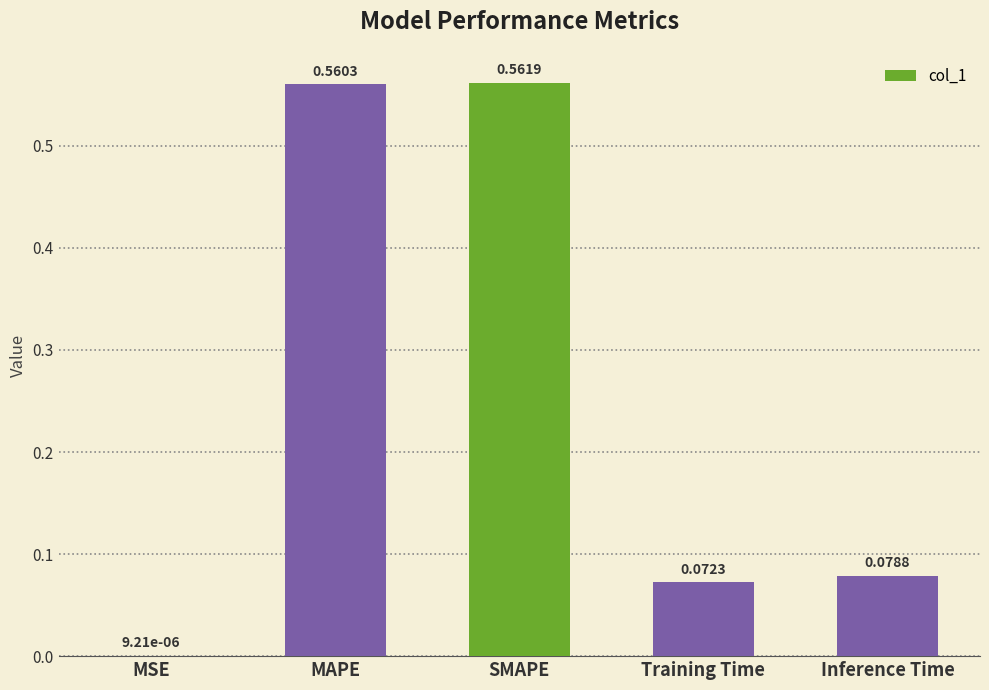

What is the change in value from MSE to SMAPE?

+0.6